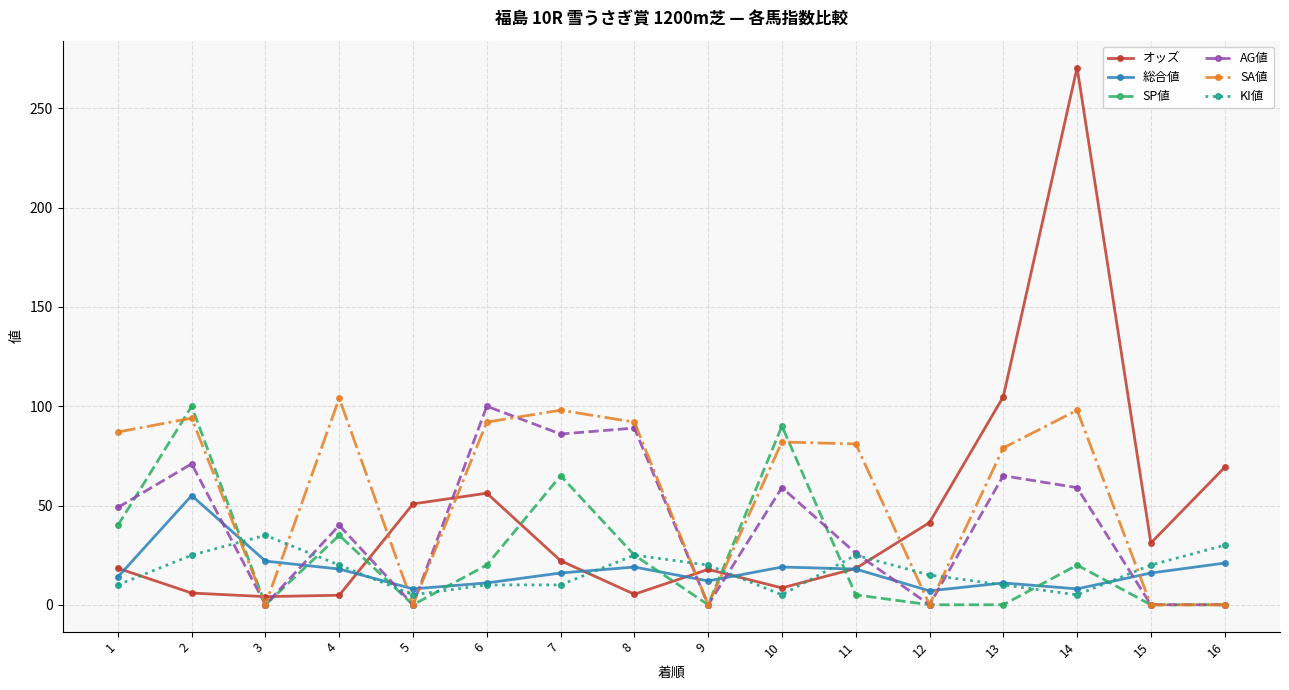

How many interior local peaks does the SA値 series have?

5